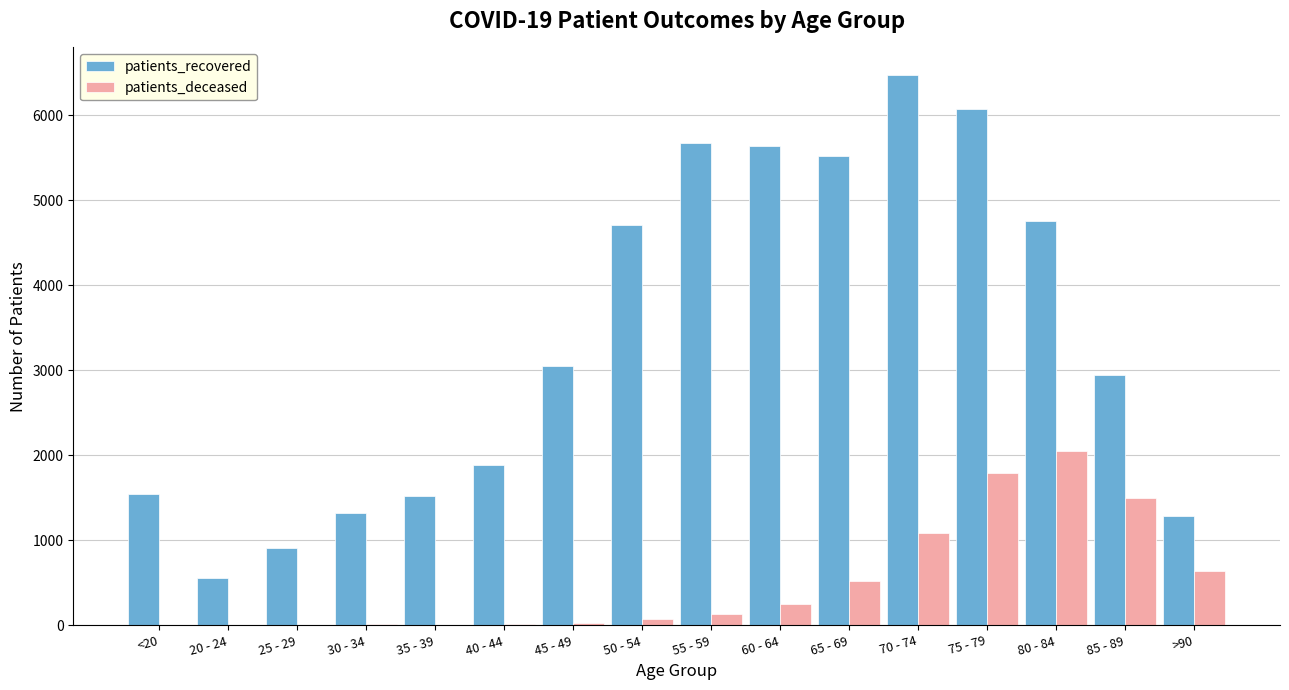

Between <20 and 85 - 89, which series saw the biggest shift?

patients_deceased